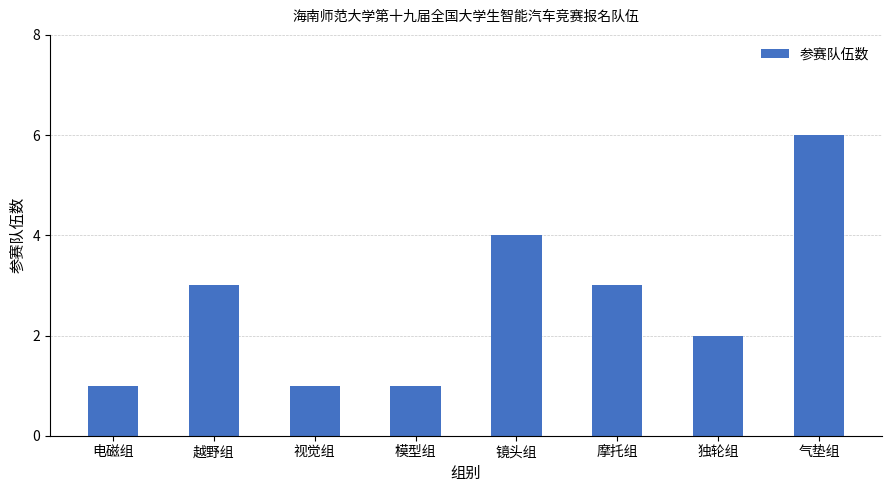

Read the value at 独轮组.

2